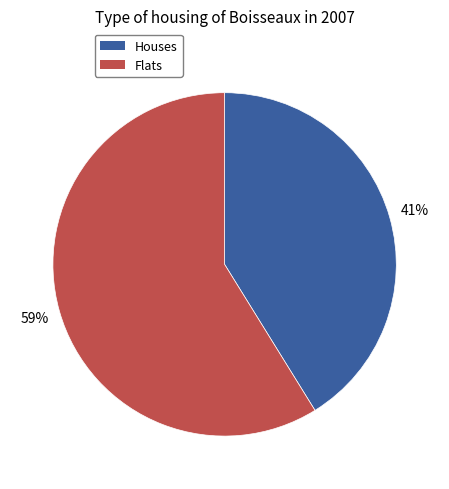

Between Flats and Houses, which is larger?

Flats